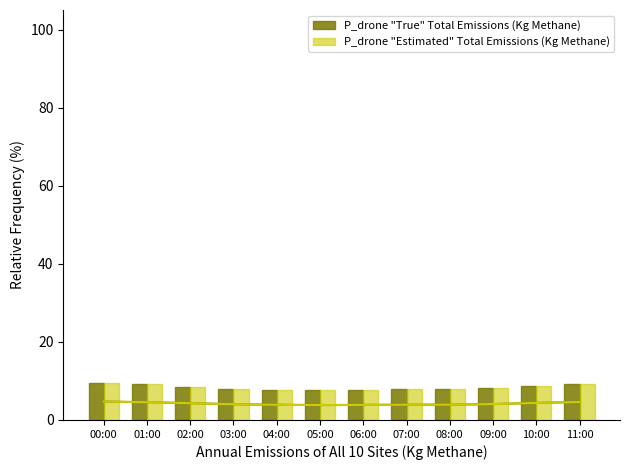

Which series has the largest total across all categories?

P_drone "True" Total Emissions (Kg Methane)